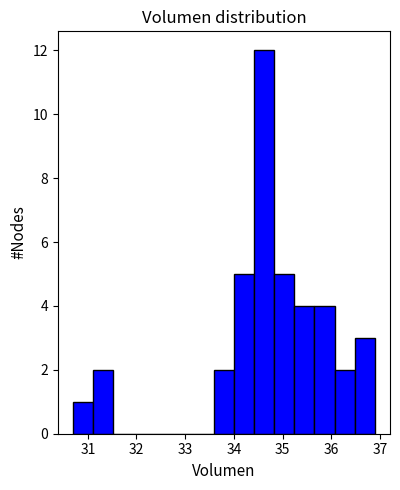

Which range on the x-axis has the tallest bar?

34.4 to 34.8